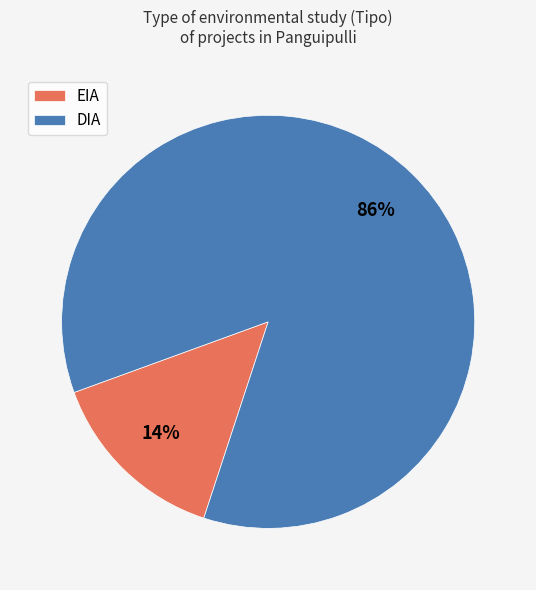

Which slice is the largest?

DIA